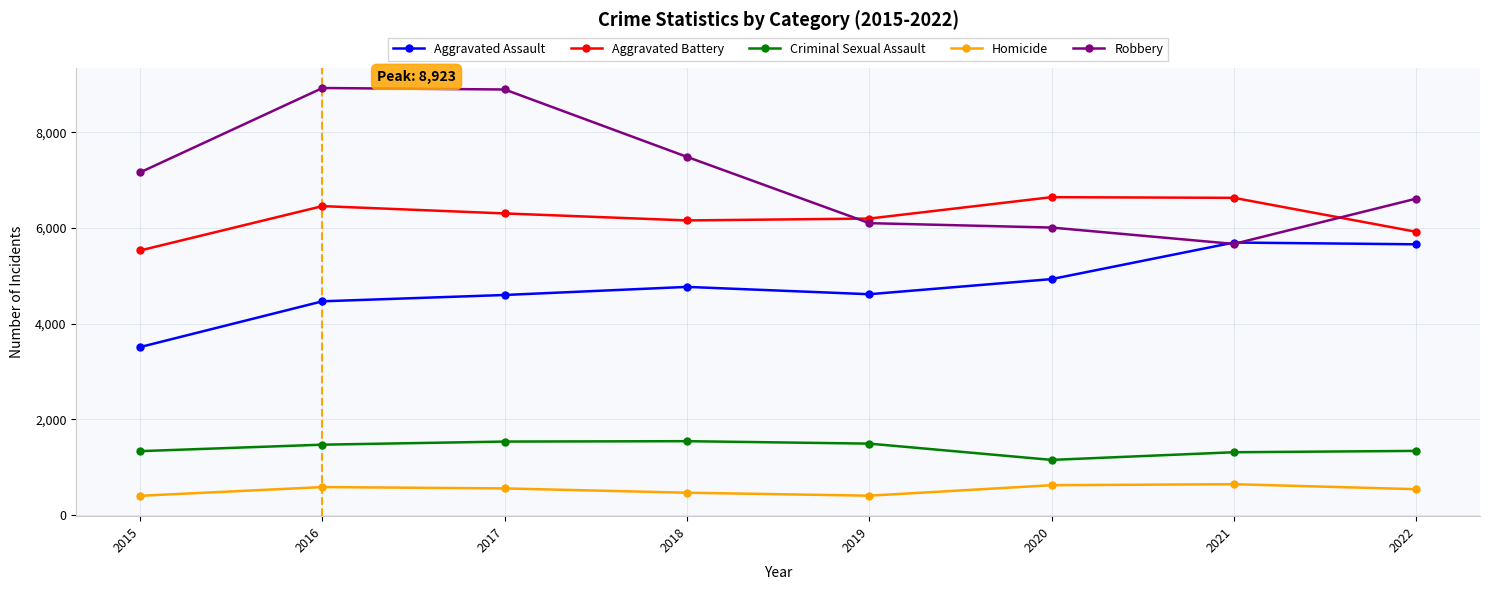

Which series has the widest spread of values?

Robbery